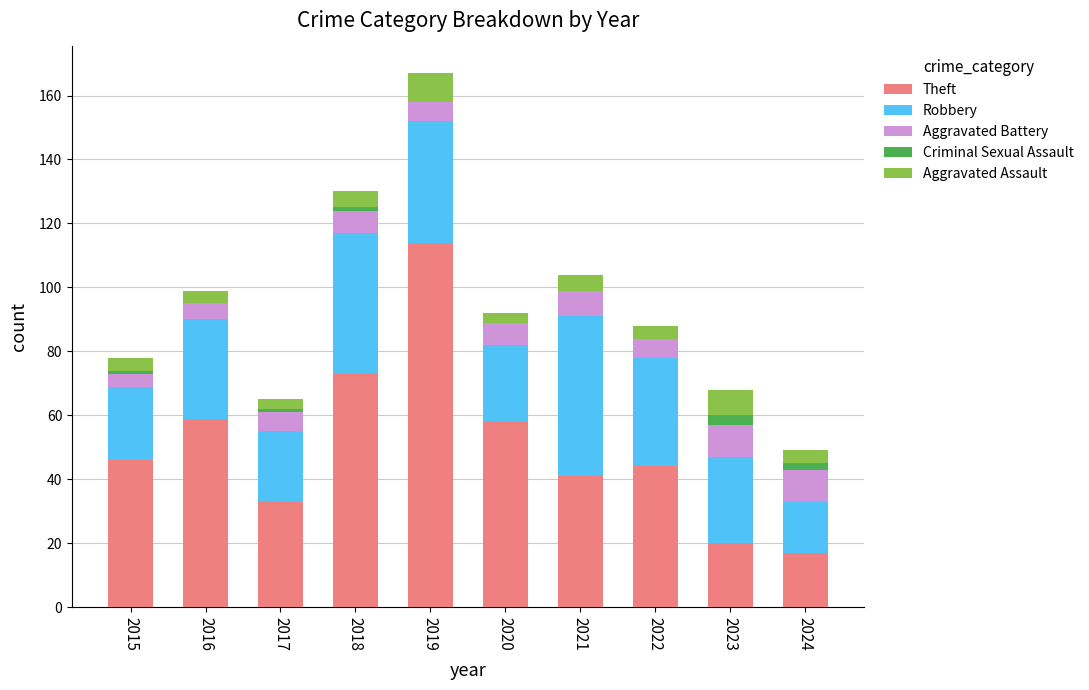

At which category is the sum across all series the highest?

2019